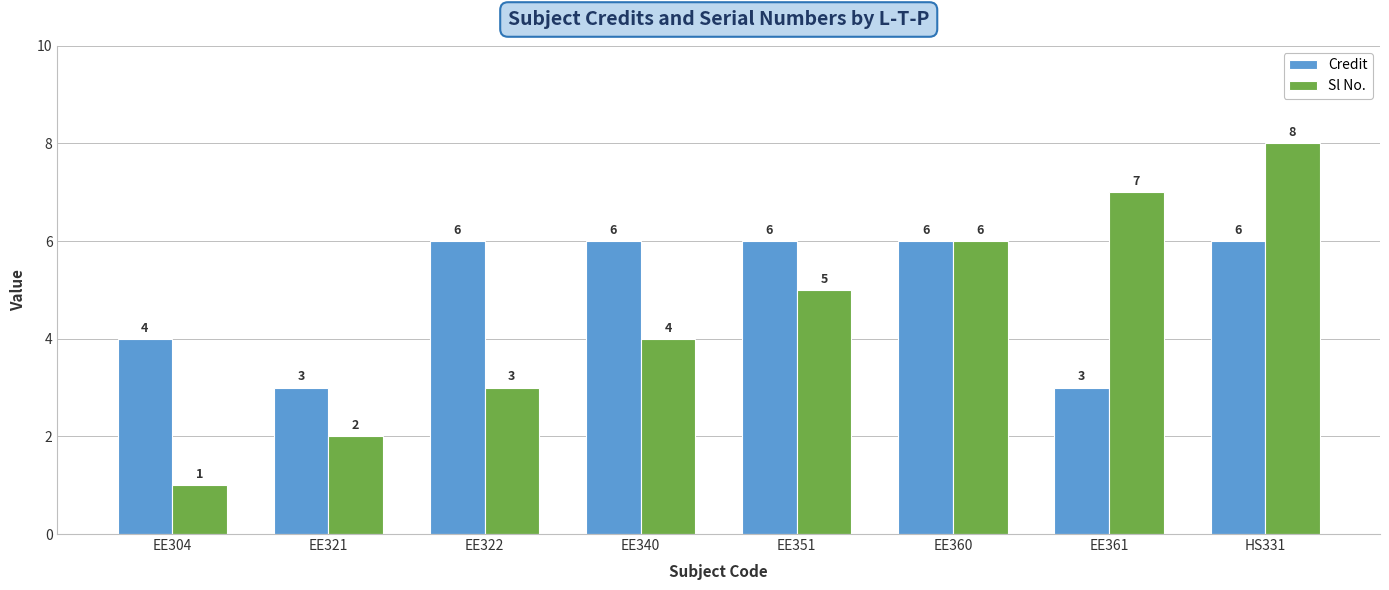

What is the label of the 4th bar from the left?

EE340